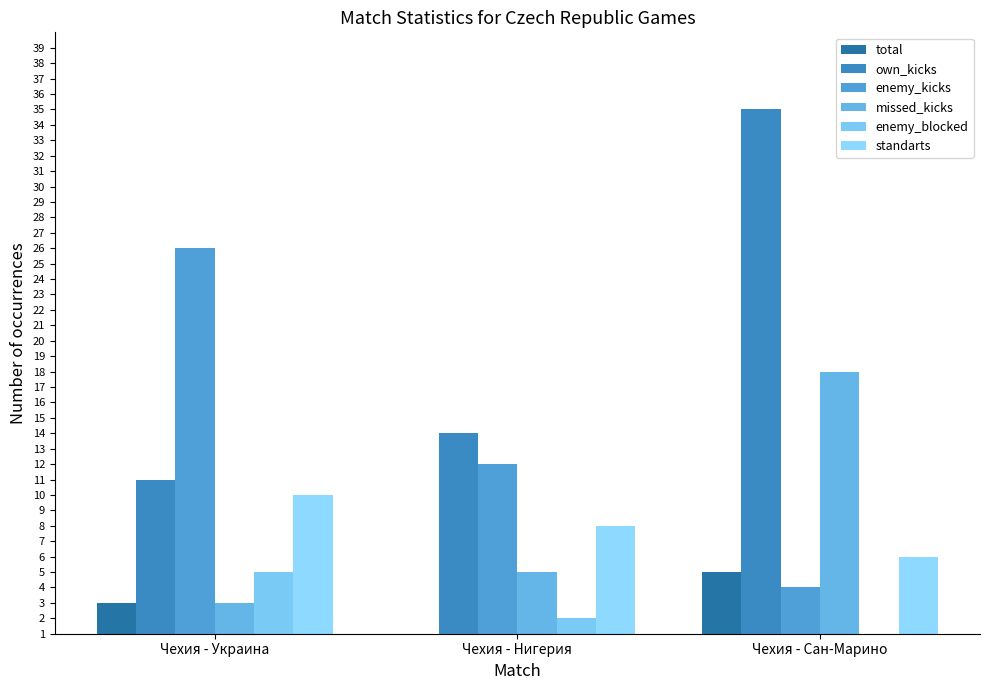

What is the sum of the total values at Чехия - Украина and Чехия - Нигерия?

4